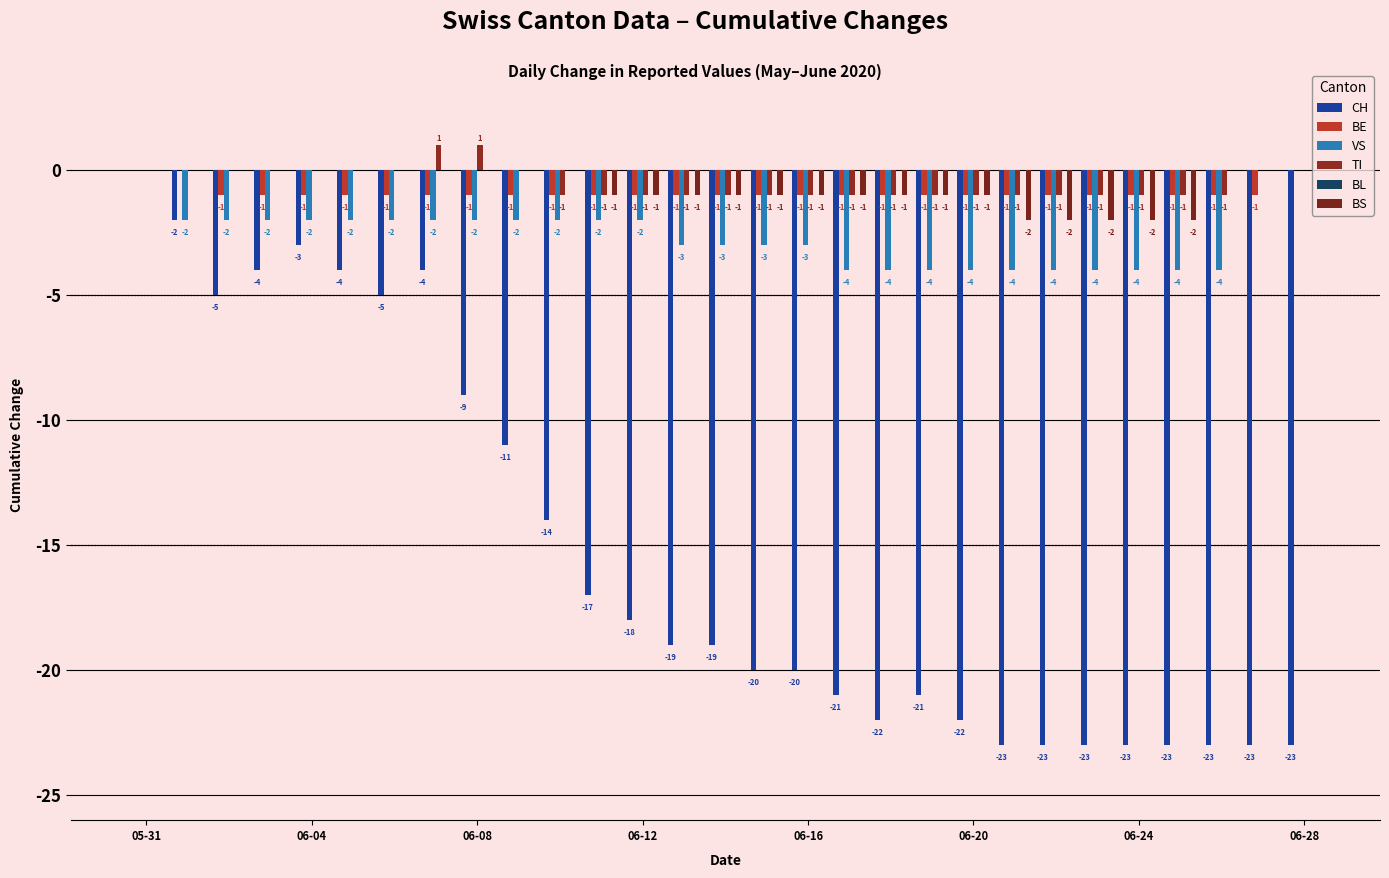

How many groups of bars are there?

29